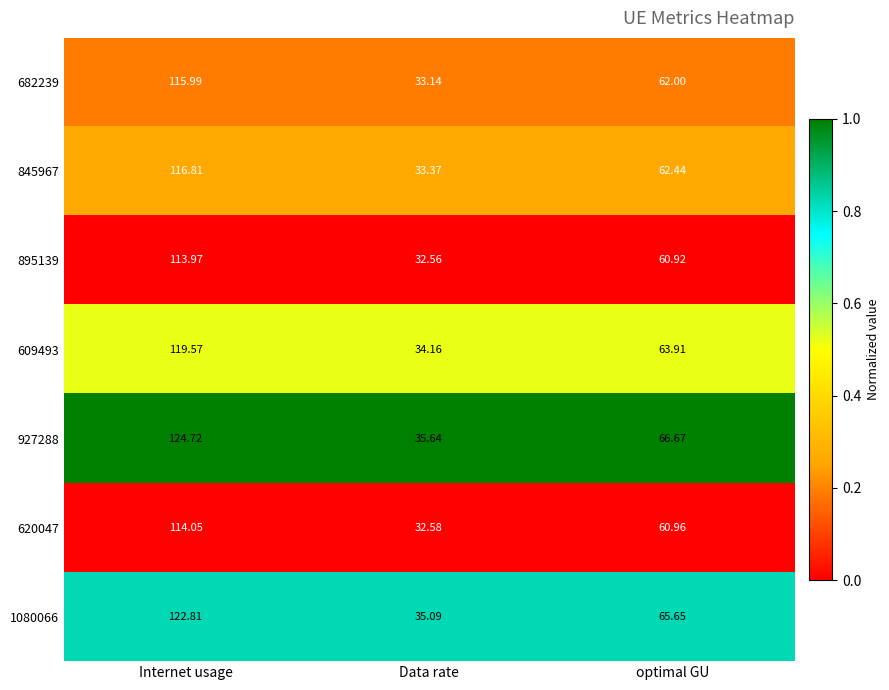

List the labels in order of 927288 value, smallest first.

Data rate, optimal GU, Internet usage